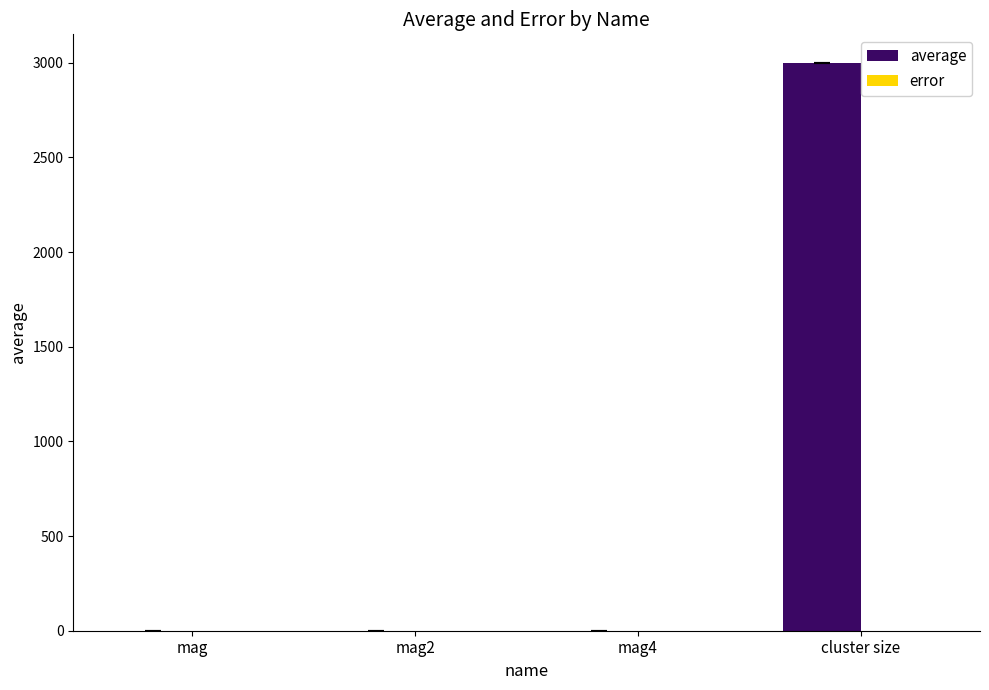

What value does the average series have at mag4?

1.0